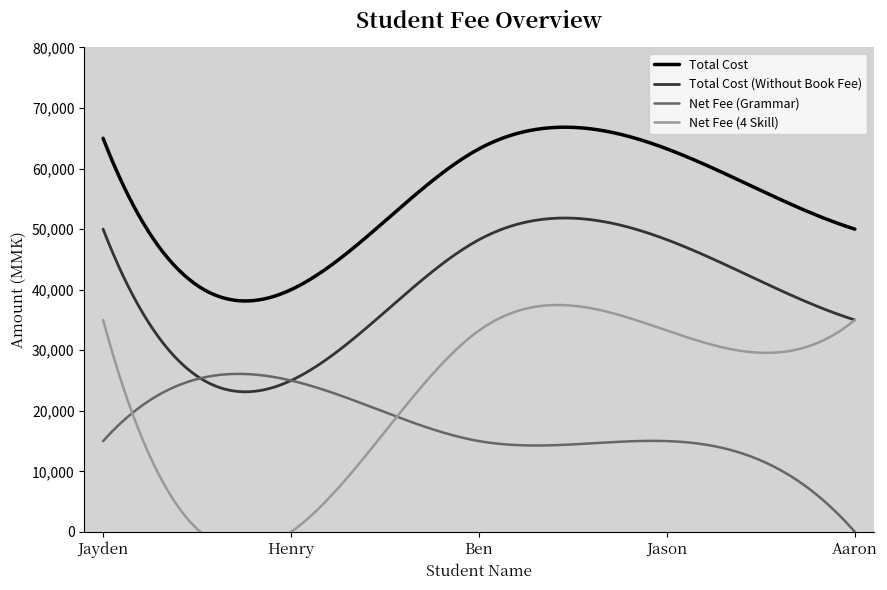

At which category does the chart reach its peak across all series?

Jayden